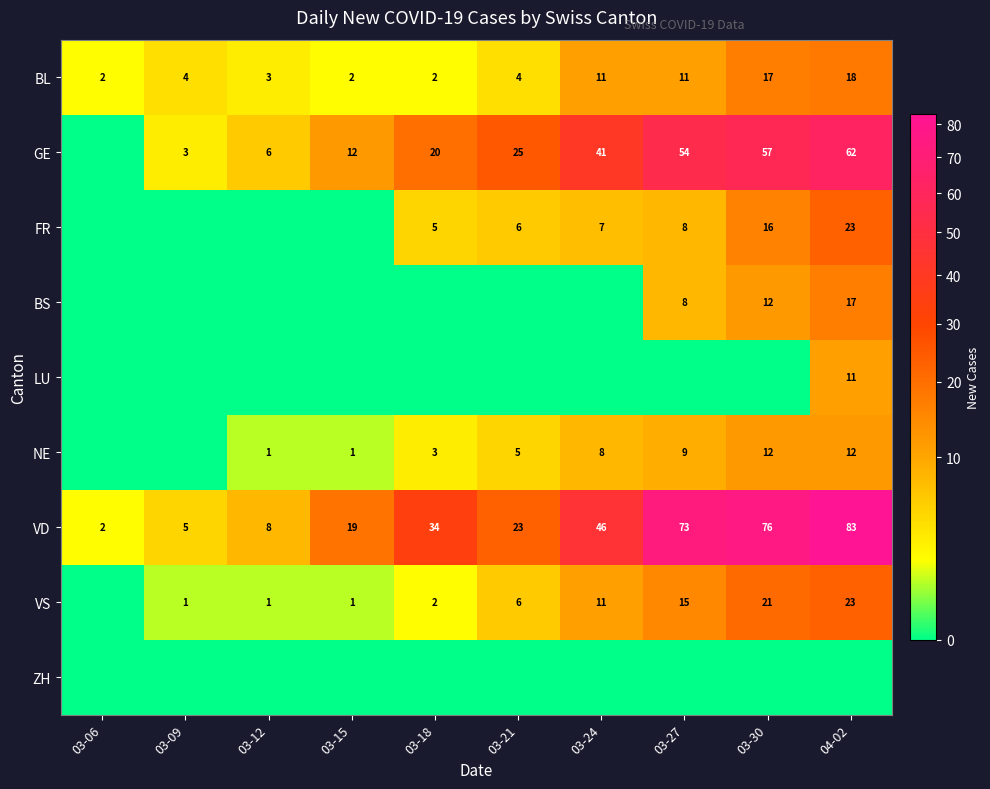

The value of VD at 03-30 is 129. True or false?

False